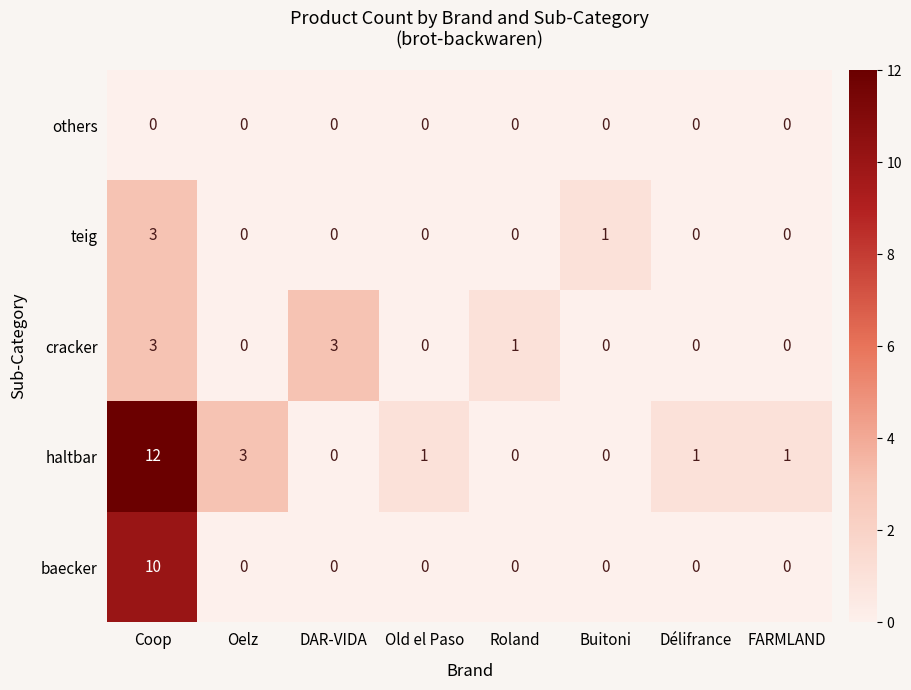

Rank the series by their average value, from highest to lowest.

haltbar, baecker, cracker, teig, others